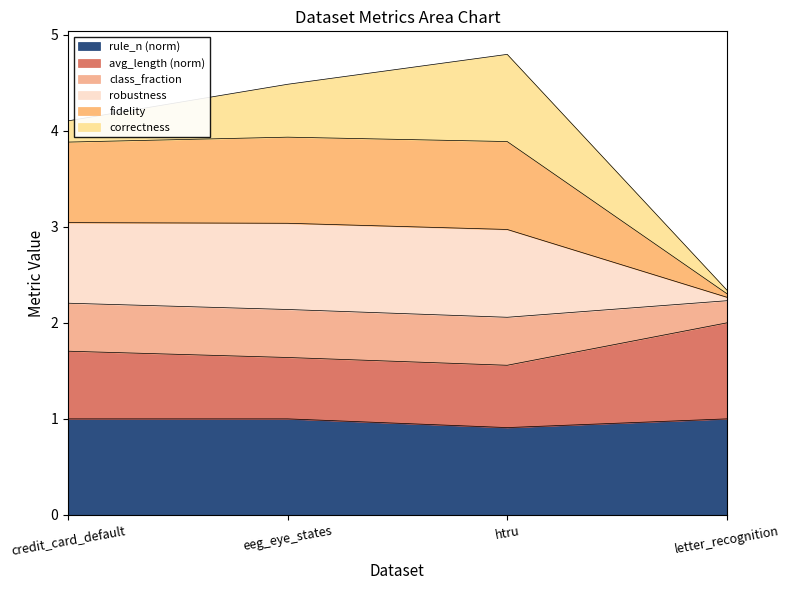

What is the lowest value of the rule_n (norm) series?

0.9